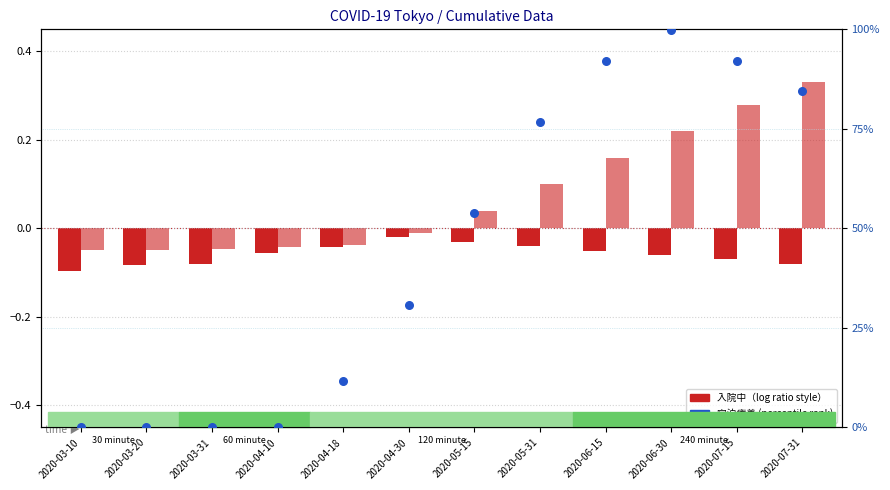

Which series has the largest Y range (max minus min)?

宿泊療養 (percentile)